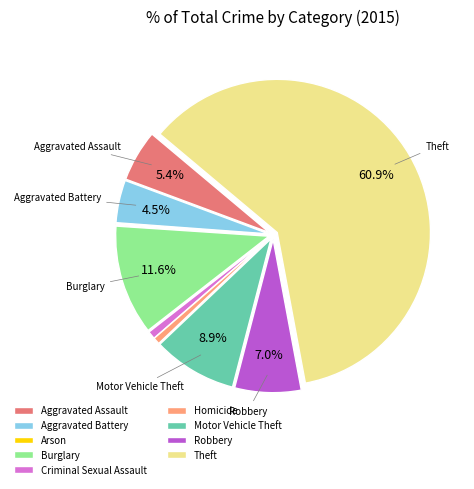

Approximately how many times larger is the value at Motor Vehicle Theft compared to Burglary?

0.8